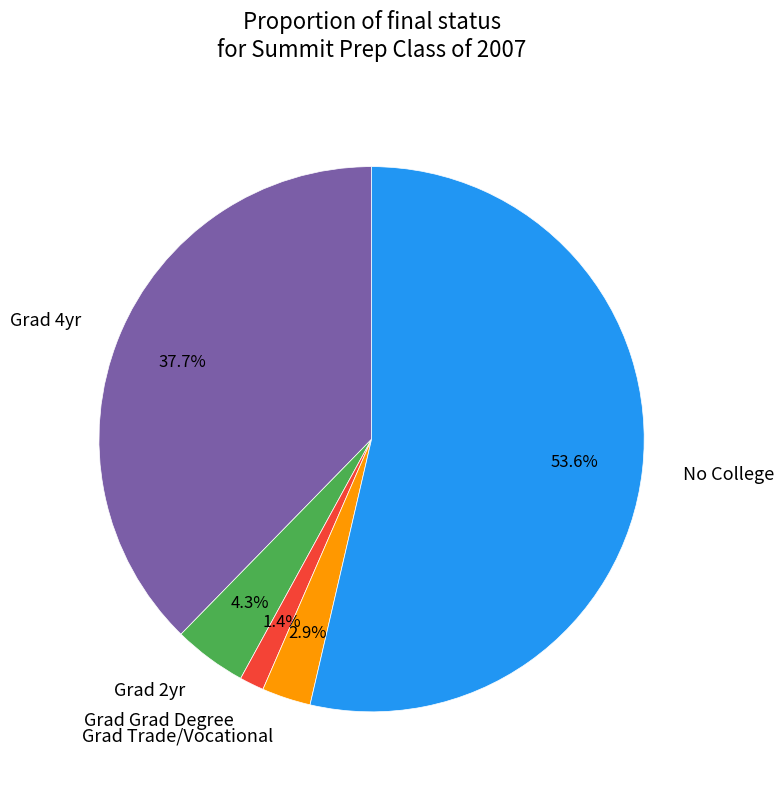

Is the sum of Grad Grad Degree and Grad 4yr greater than half?

No